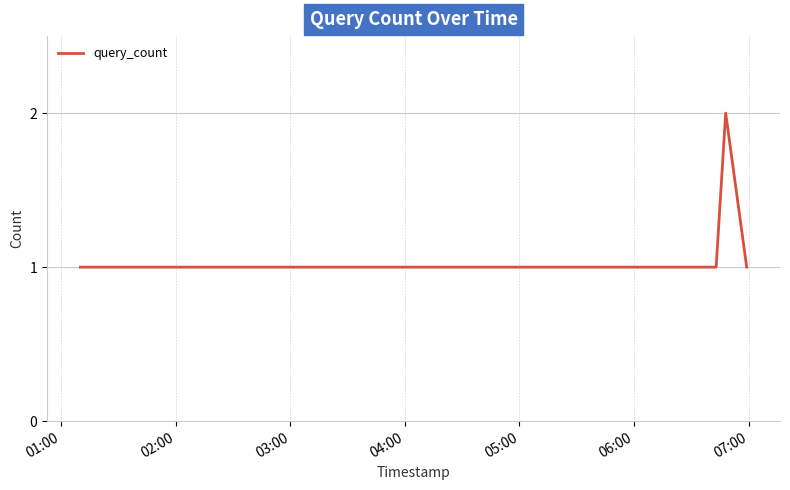

What is the sum of all values?

5